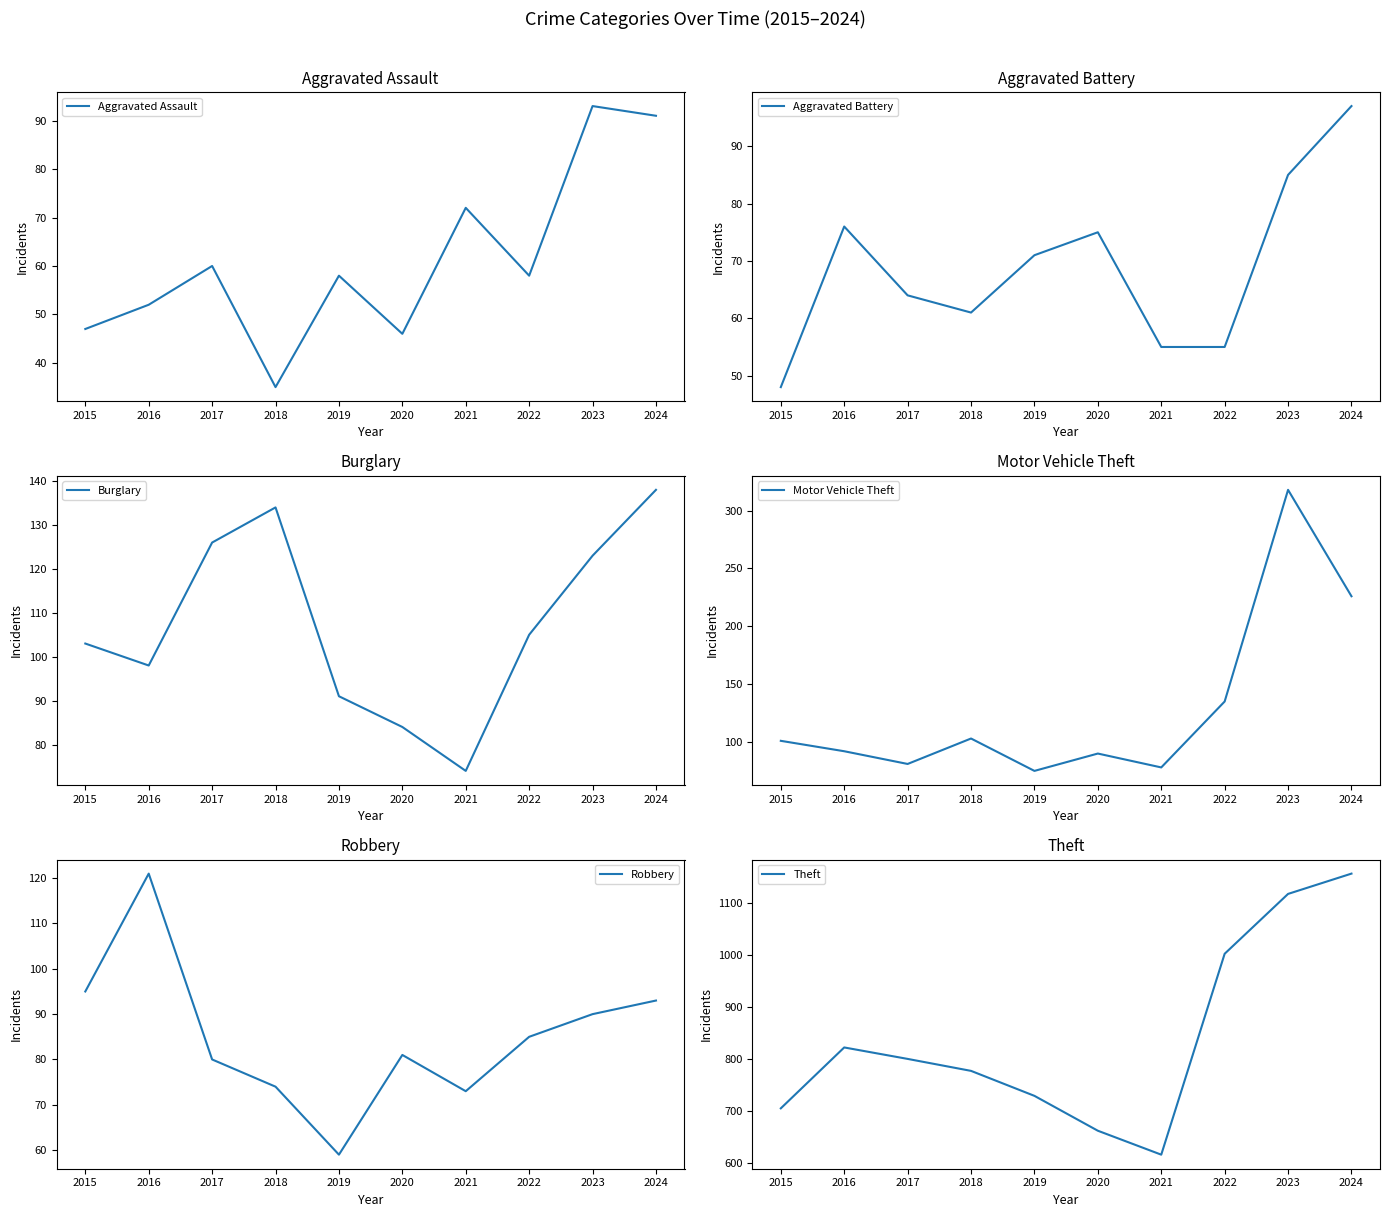

What is the smallest value displayed?

35